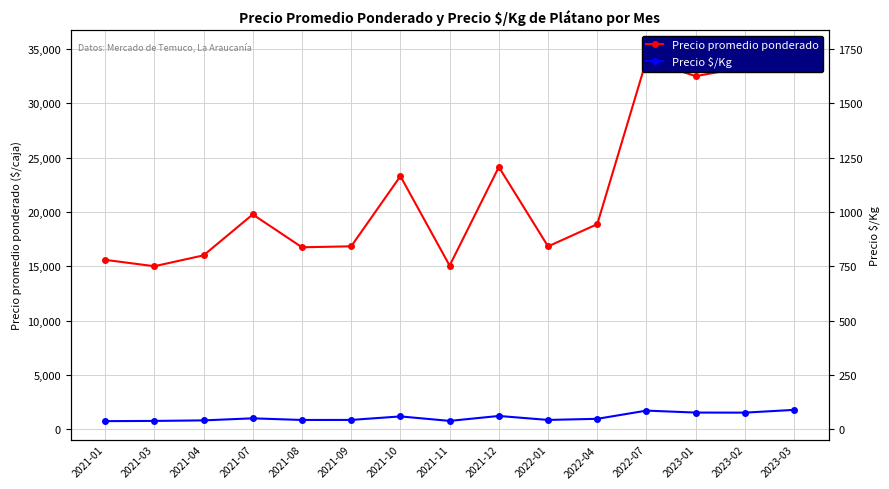

Which series has the largest range (max minus min)?

Precio promedio ponderado